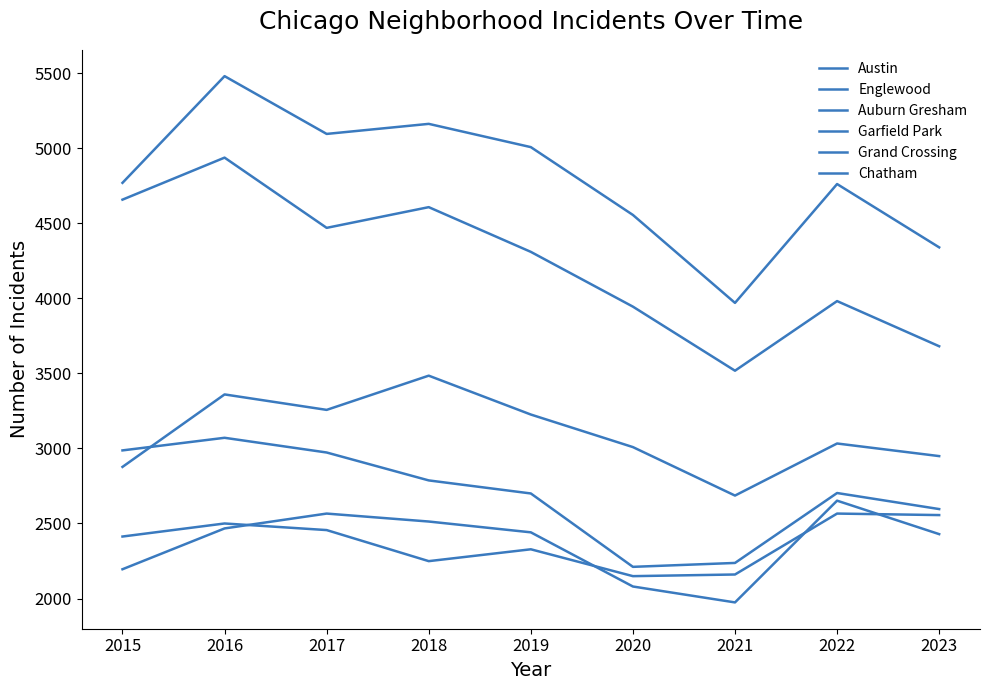

How many interior local peaks does the Austin series have?

3